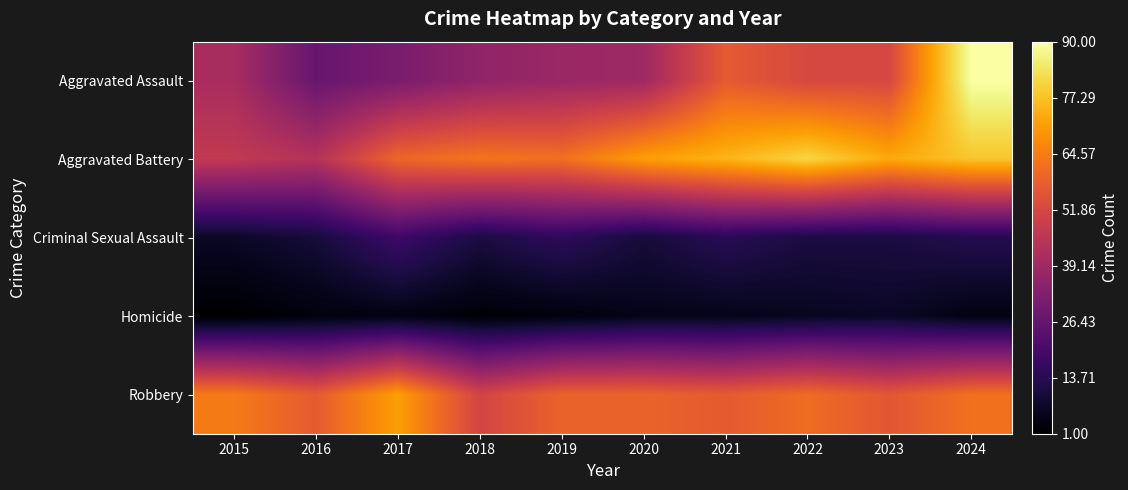

Which series has the widest spread of values?

Aggravated Assault